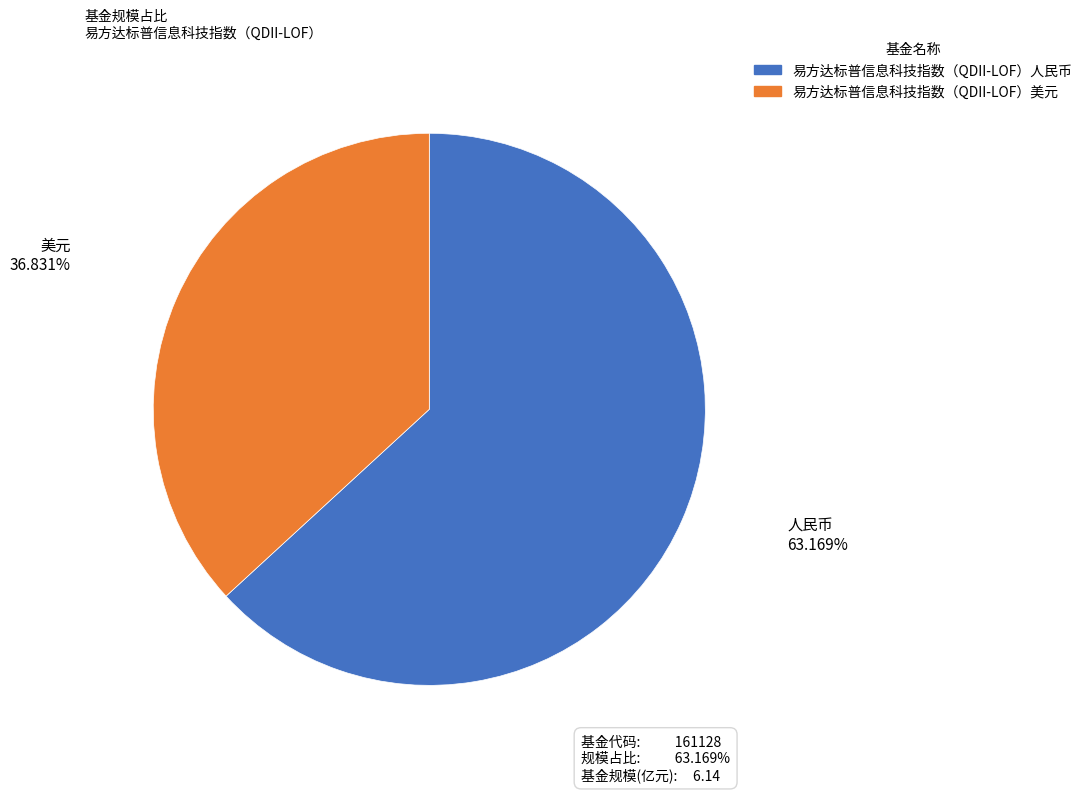

Count the number of slices in the pie.

2